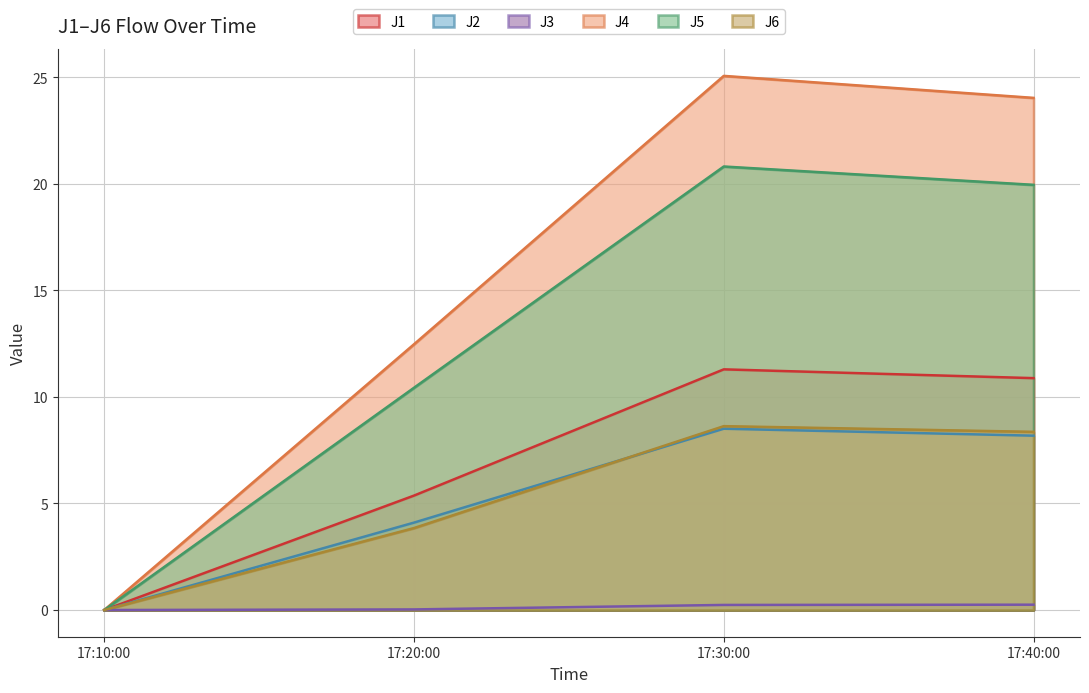

What is the spread (max minus min) of values at 17:40:00?

23.8